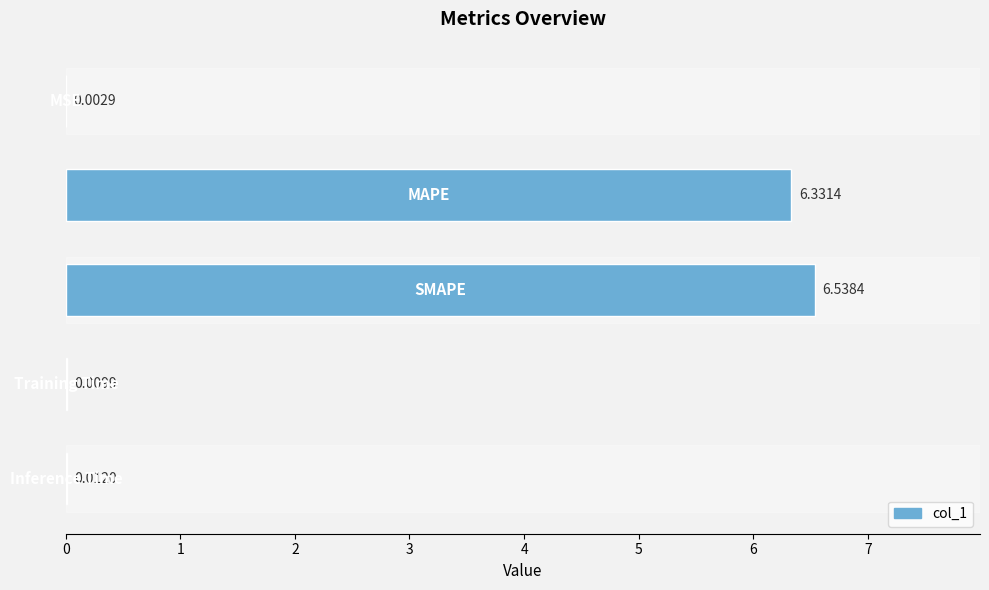

What is the sum of all values?

12.9